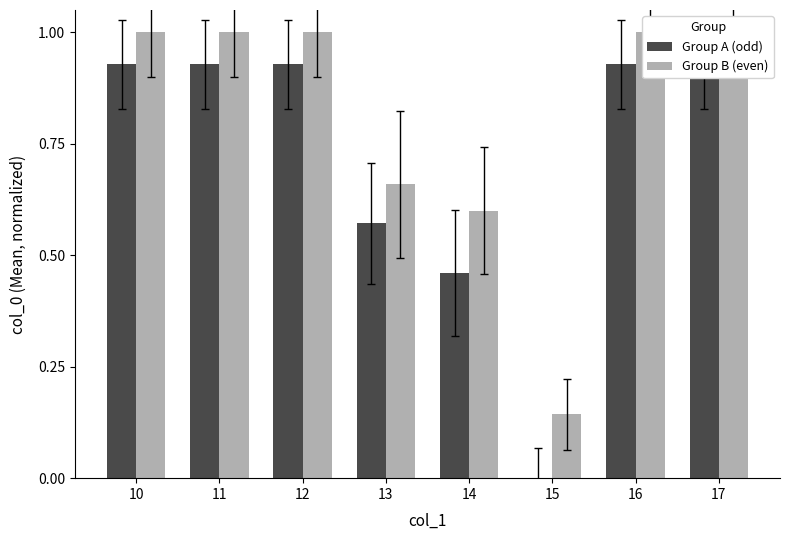

Reading right to left, list all the values displayed in this chart.

Group A (odd): 0.9	0.9	0.0	0.5	0.6	0.9	0.9	0.9
Group B (even): 1.0	1.0	0.1	0.6	0.7	1.0	1.0	1.0